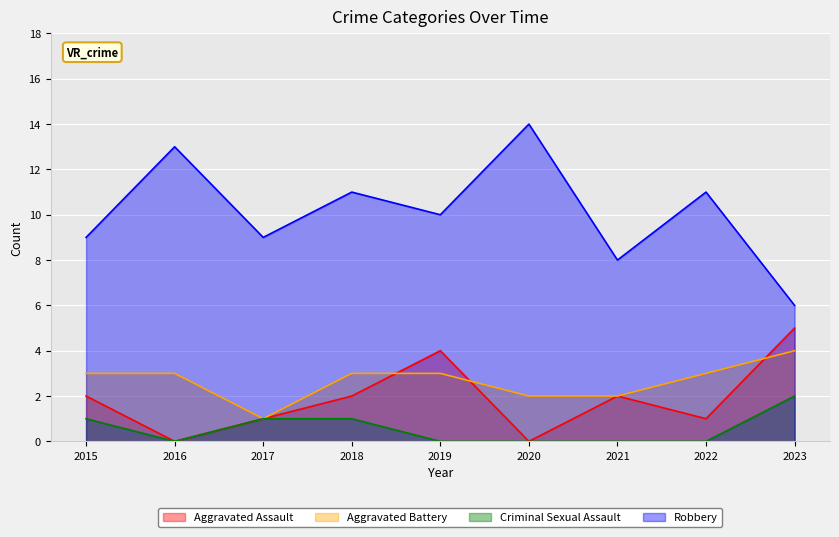

True or false: Criminal Sexual Assault and Robbery cross at least once.

False